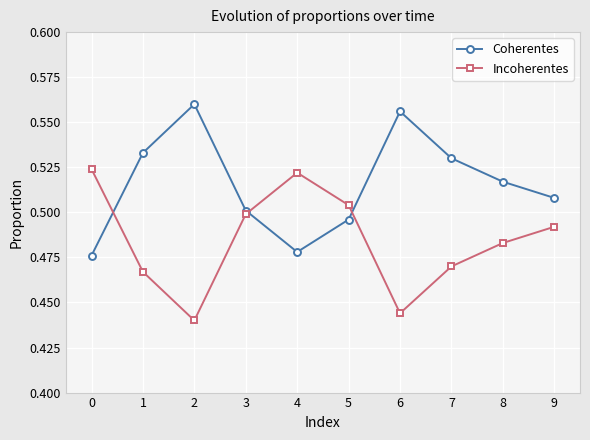

How many Incoherentes values are between 0 and 1?

10